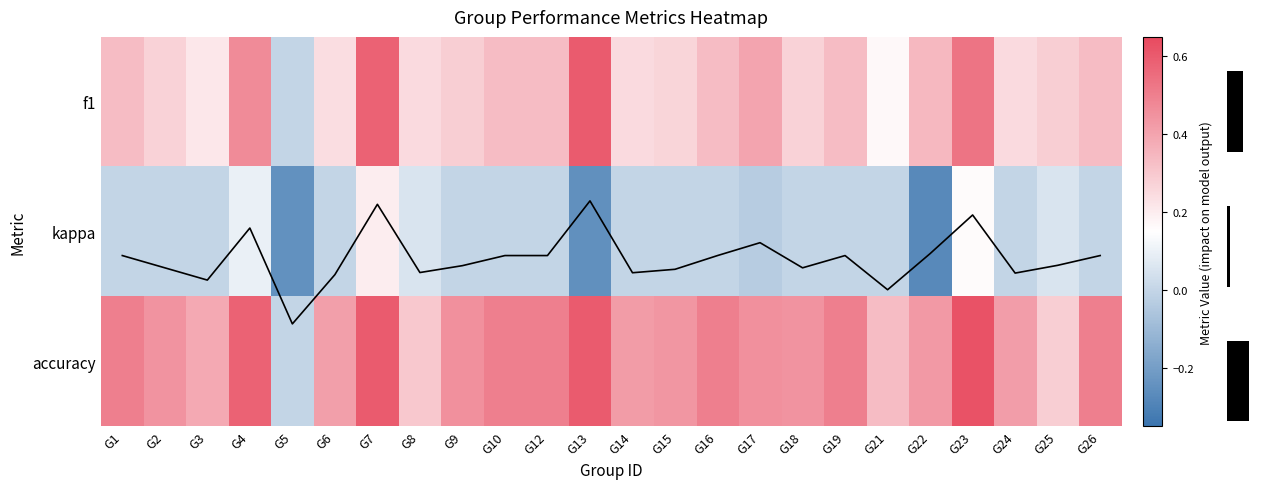

What is the sum of all kappa values?

-0.2